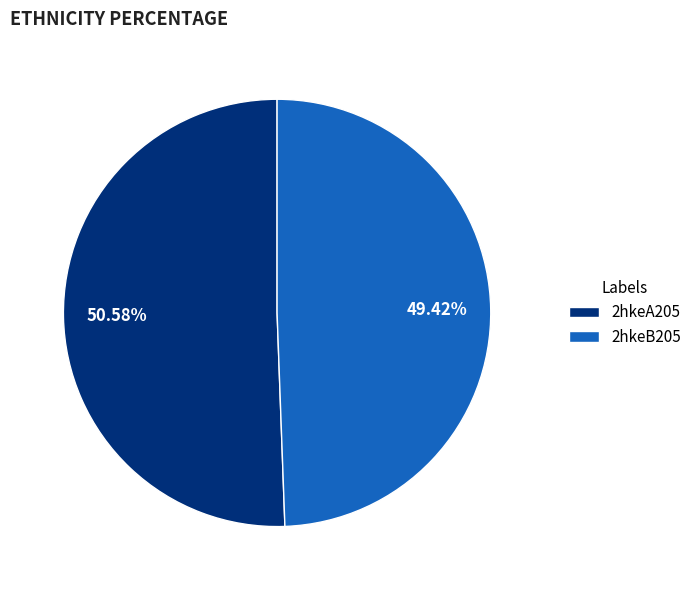

Does 2hkeB205 represent more than half of the total?

No